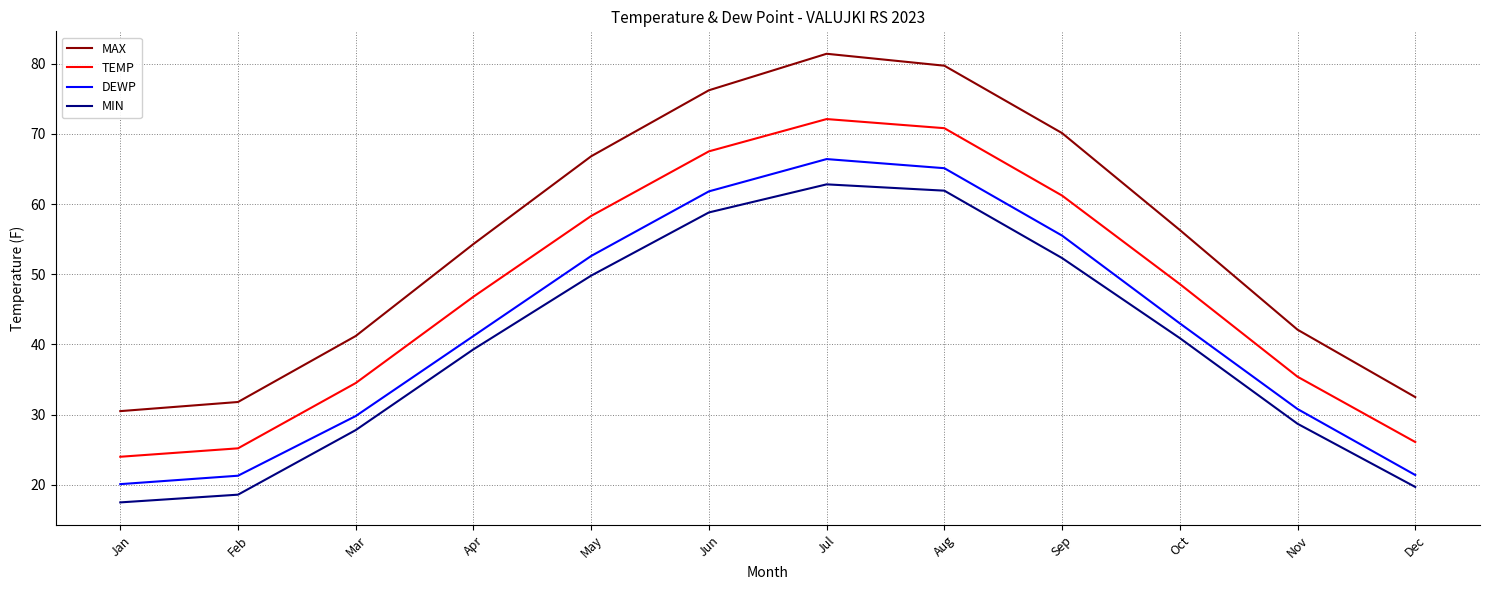

True or false: DEWP and TEMP intersect in this chart.

False